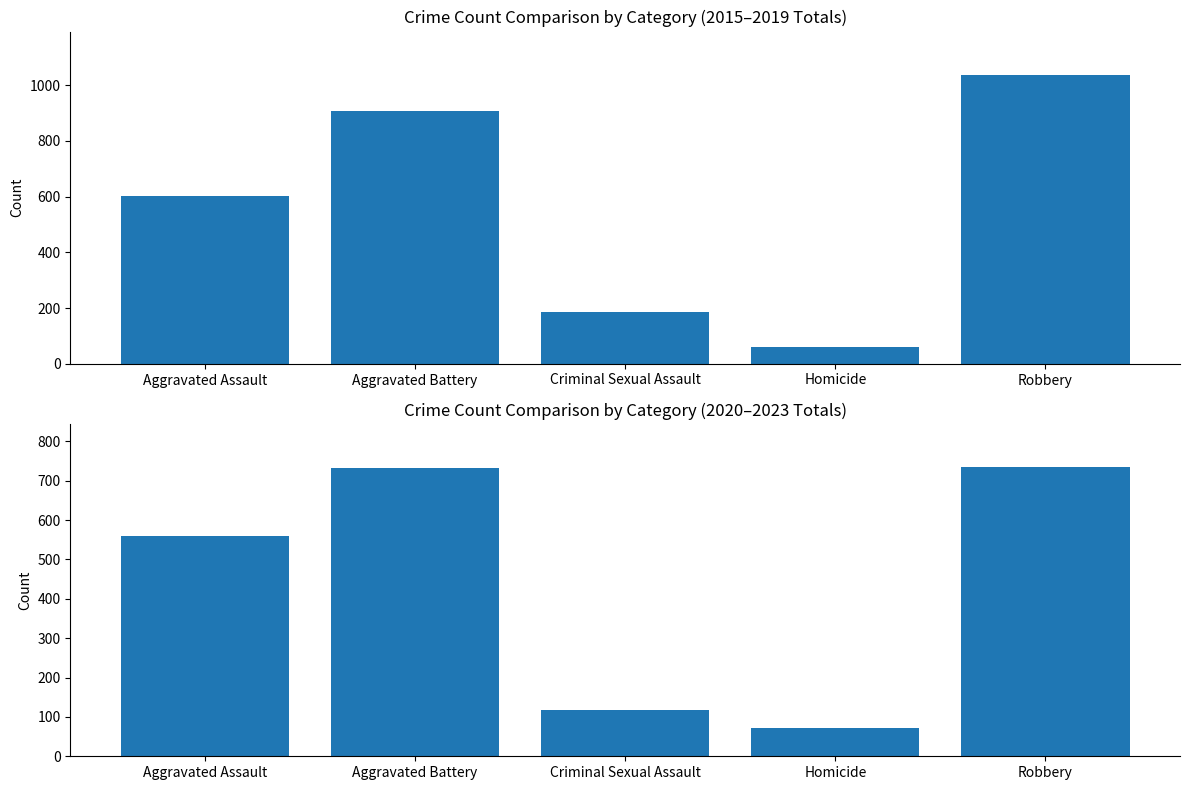

What is the sum of the Total (2015-2019) values at Robbery and Aggravated Battery?

1943